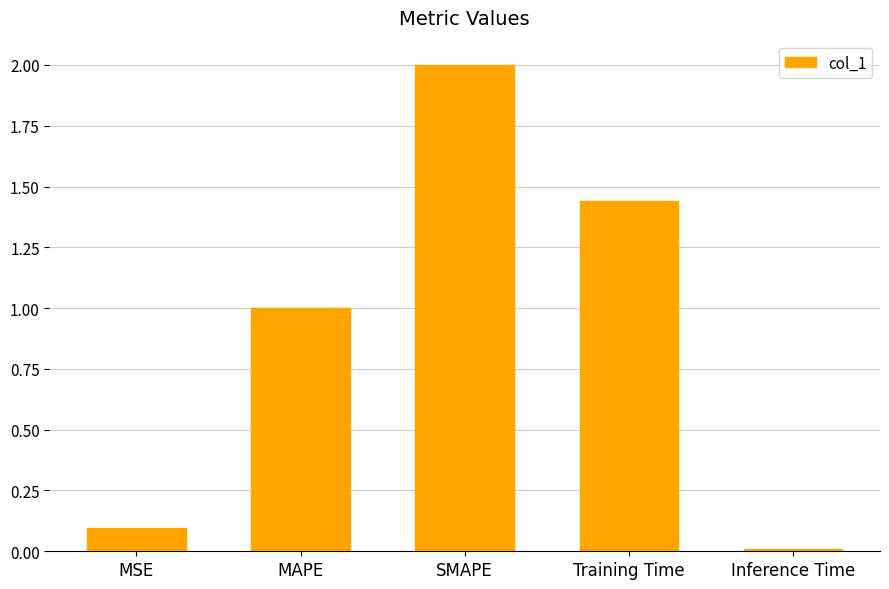

What is the difference between the maximum and second lowest values?

1.9